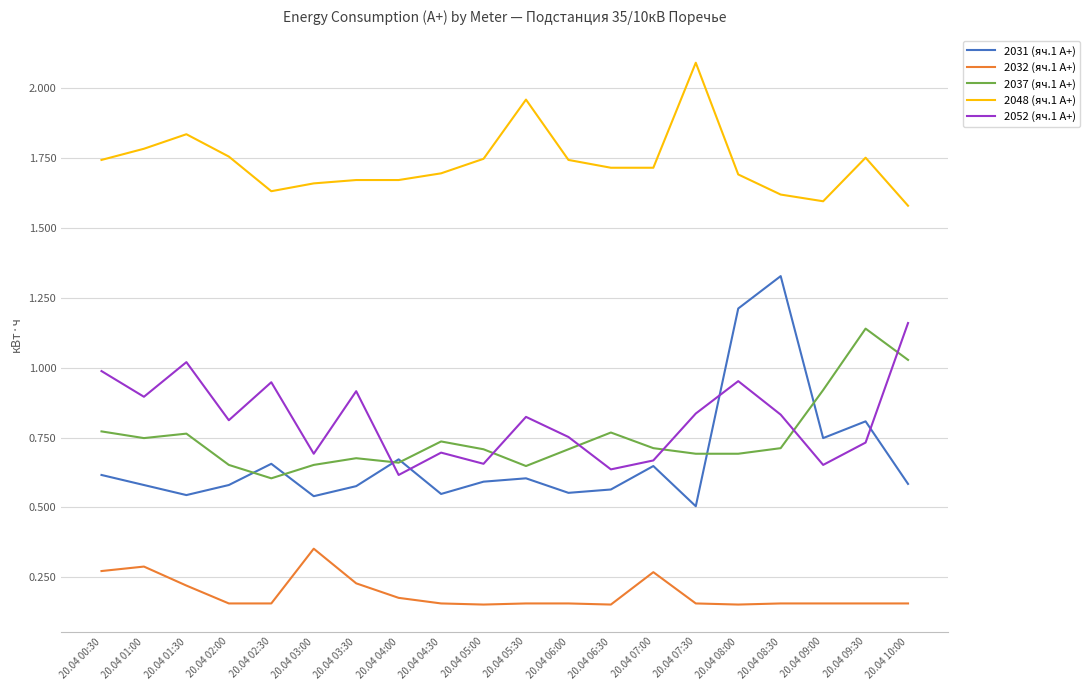

What position from the left is 20.04 06:30?

13